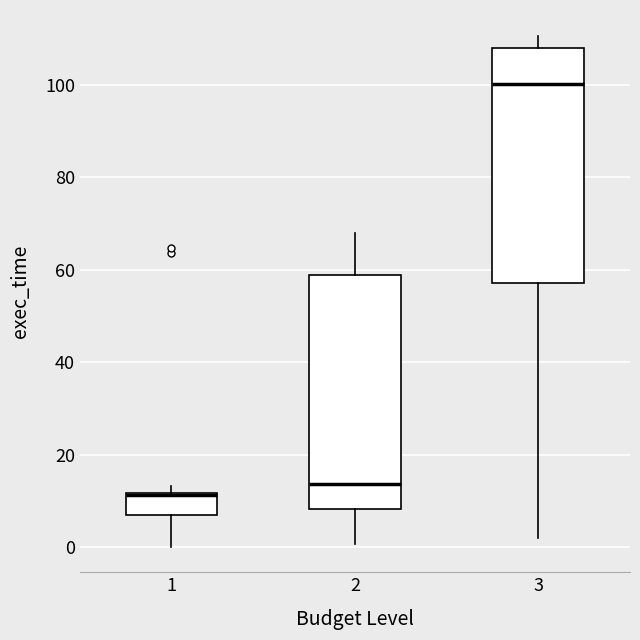

Where does the median line of the box at x = 2 sit on the y-axis? The values are not printed on the chart, so give them approximately, as read against the axis.

14